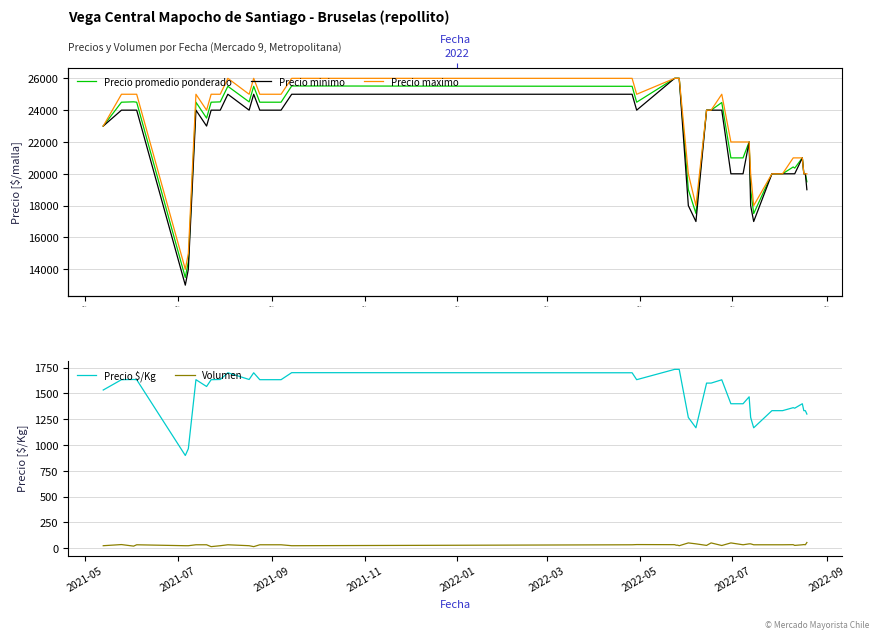

What is the value of the Precio minimo point at the 29th from the left?

20000